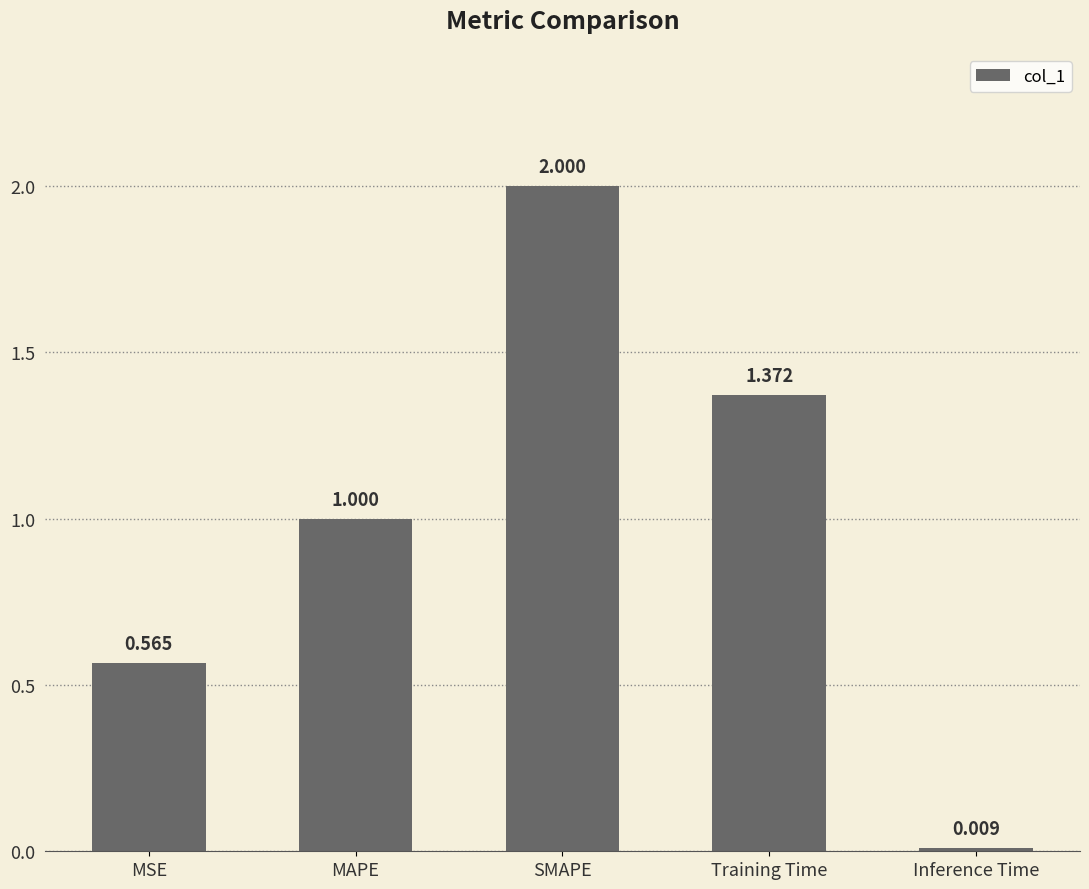

What is the difference between the maximum and minimum values?

2.0